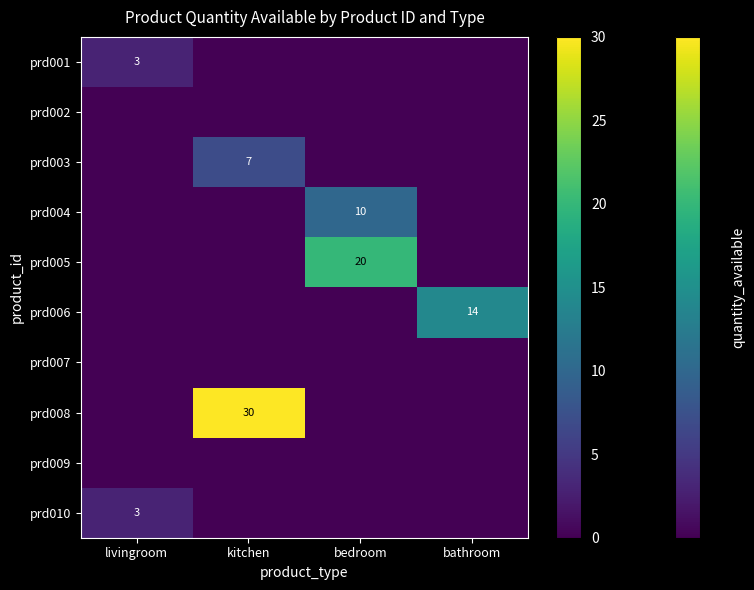

True or false: prd003 has a value of 7 at kitchen.

True